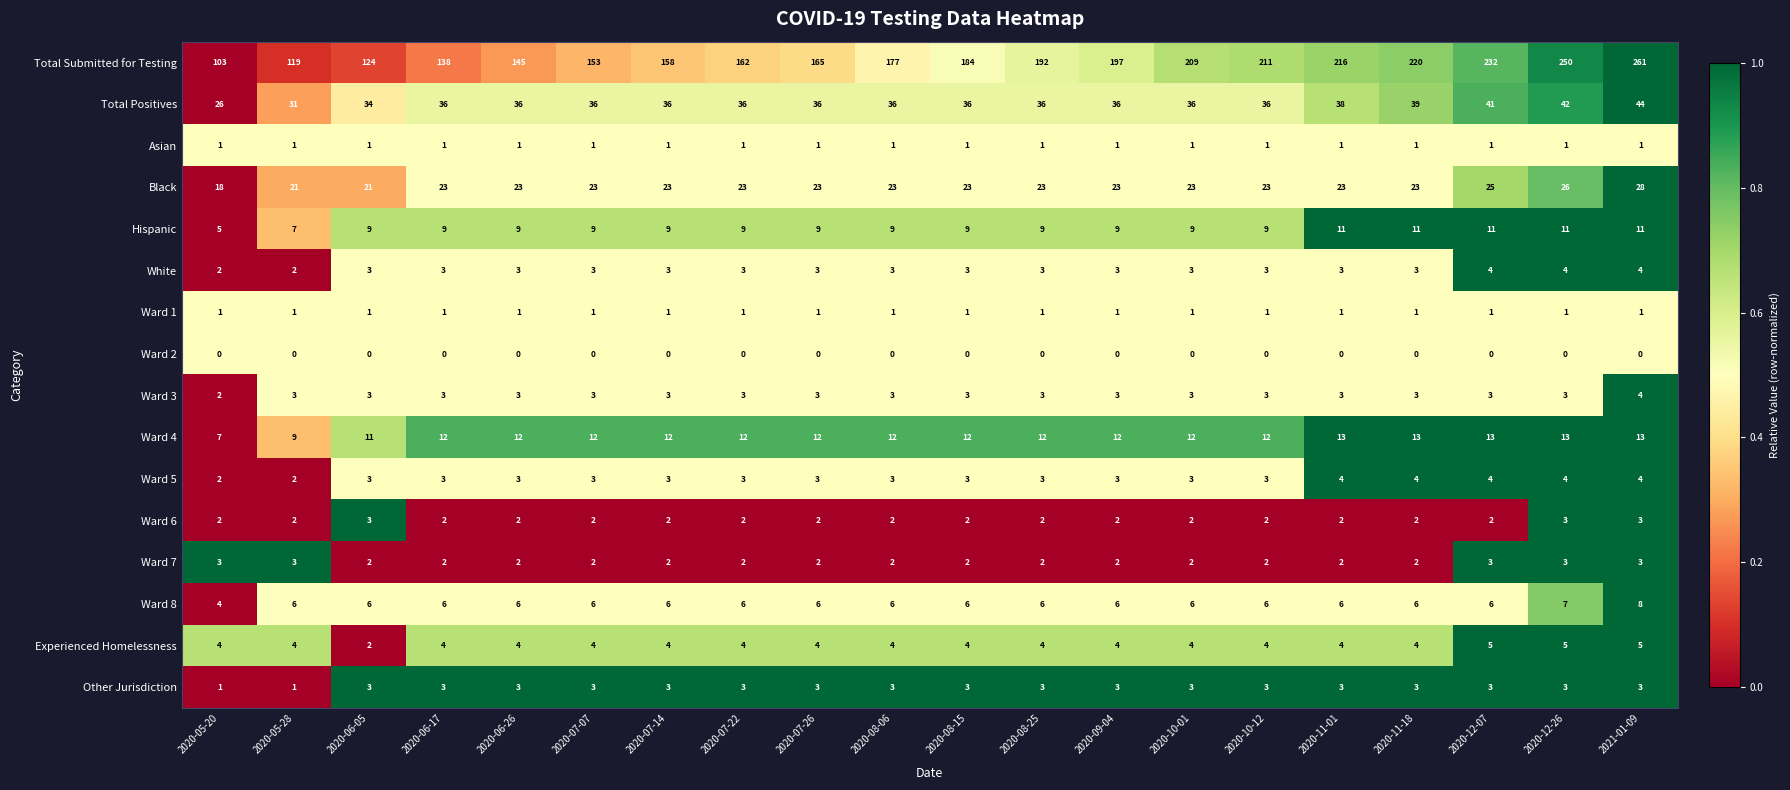

What is the lowest value of the Hispanic series?

5